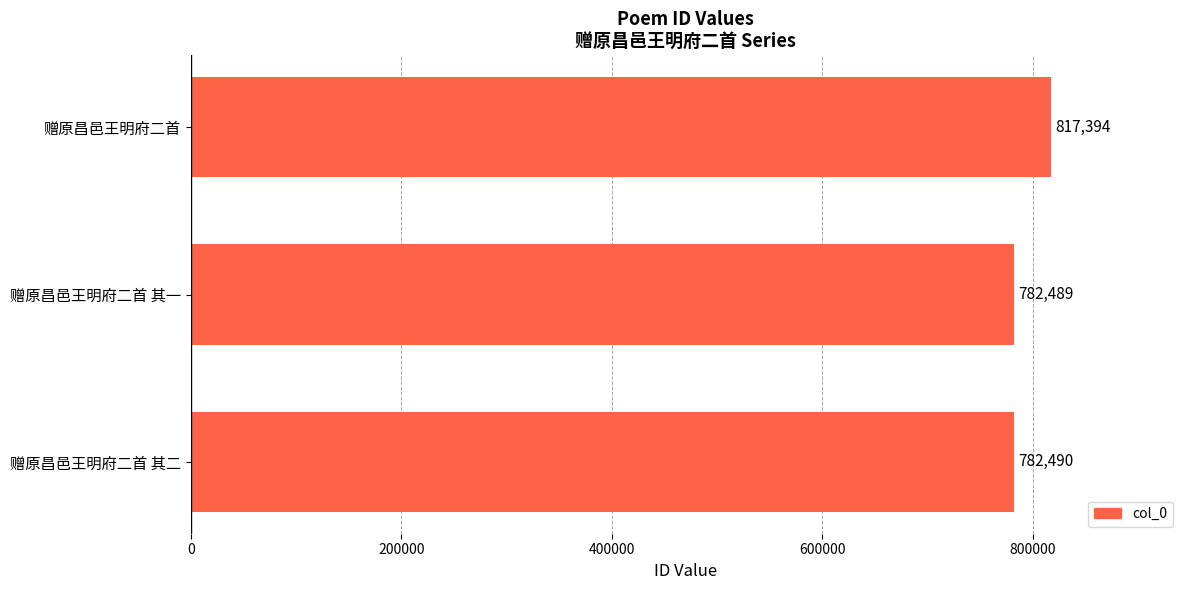

The value at 赠原昌邑王明府二首 is 817394. True or false?

True